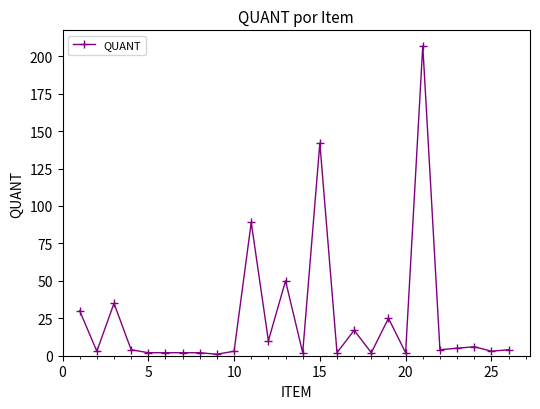

True or false: there are more than 1 points higher than both neighbors.

True